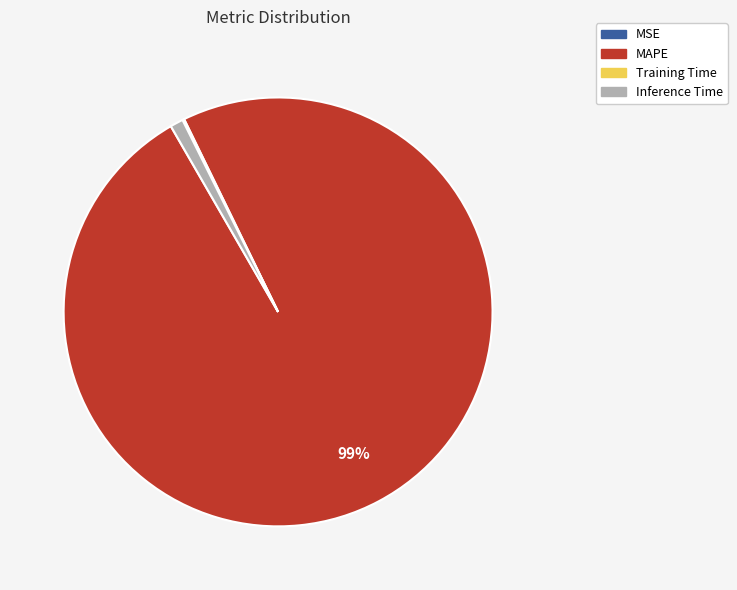

To the nearest percent, what percentage of the pie is MAPE?

99%